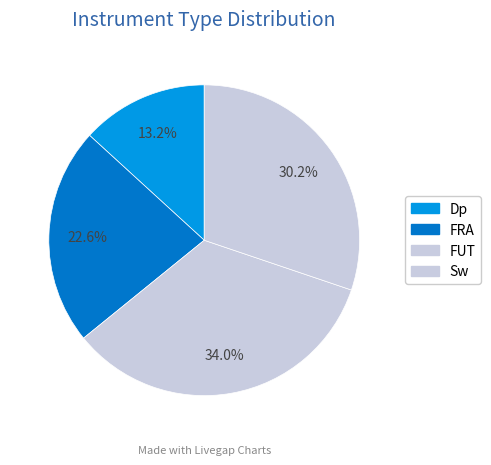

Which slice is the largest?

Sw